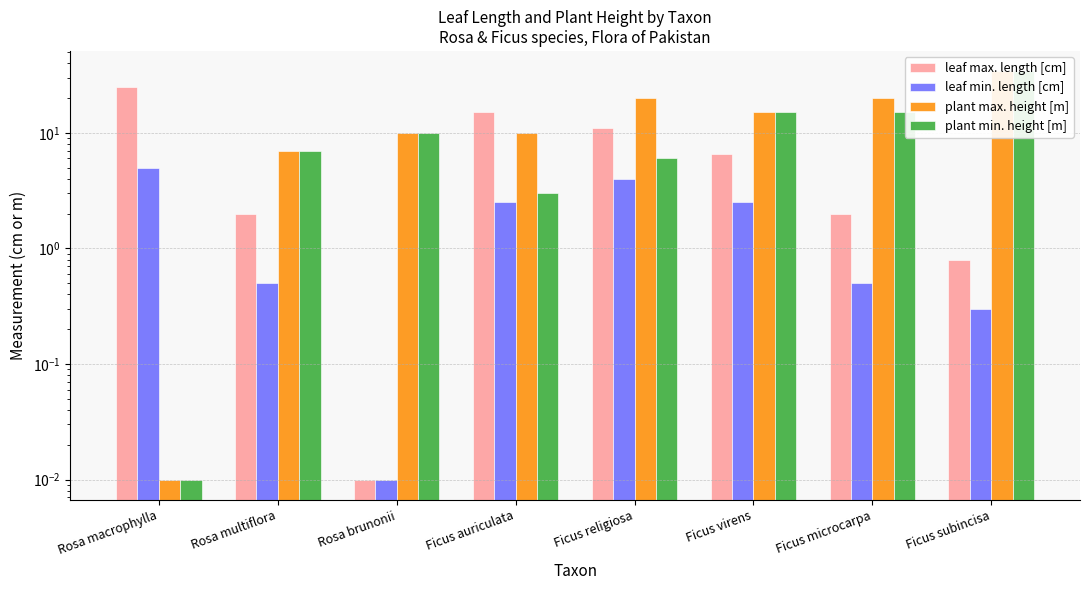

What is the highest value of the leaf max. length [cm] series?

25.0